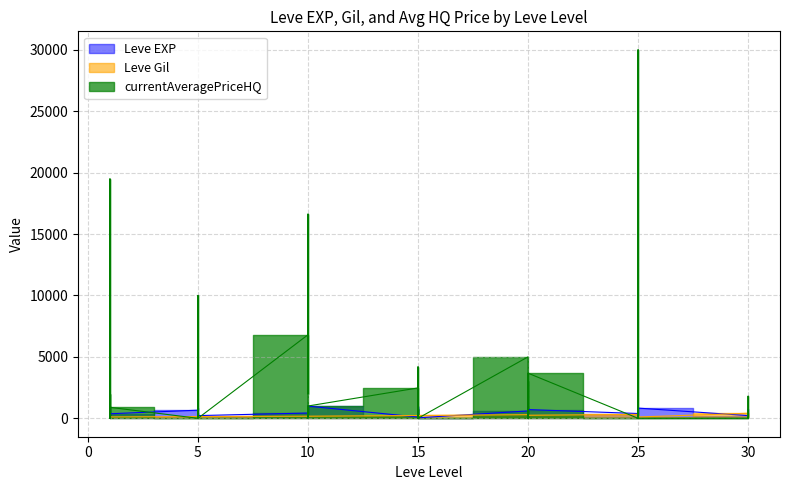

Is the value of currentAveragePriceHQ at 20 greater than the value of Leve EXP at 1?

Yes